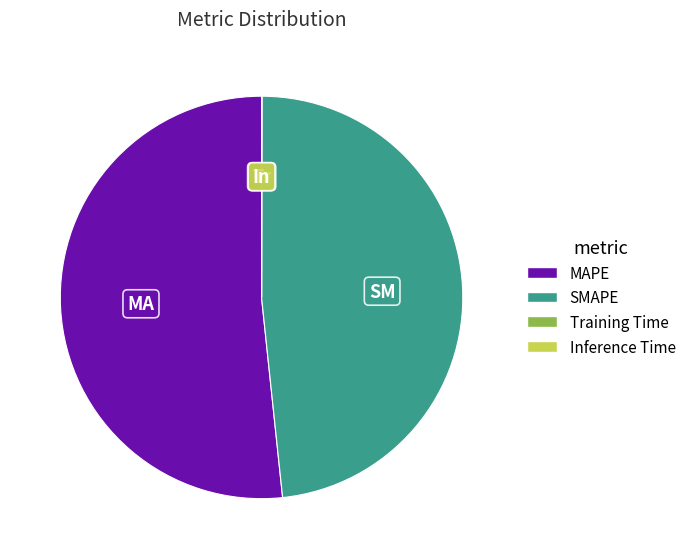

Which slice is the largest?

MAPE